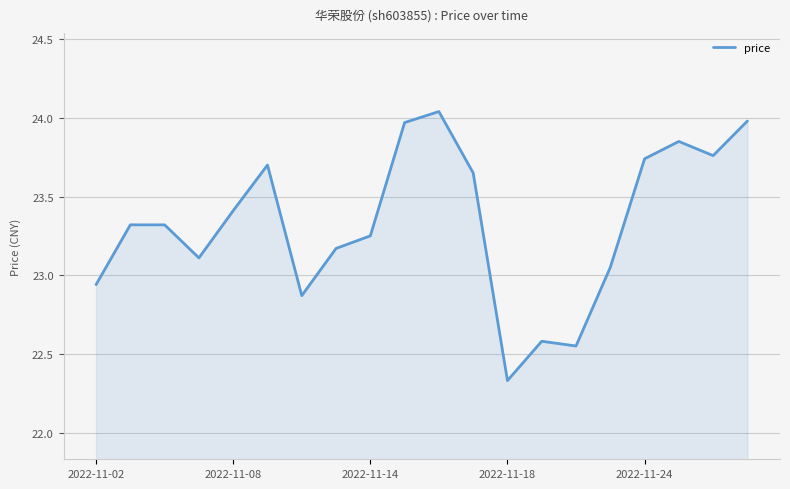

What is the difference between the maximum and minimum values?

1.7